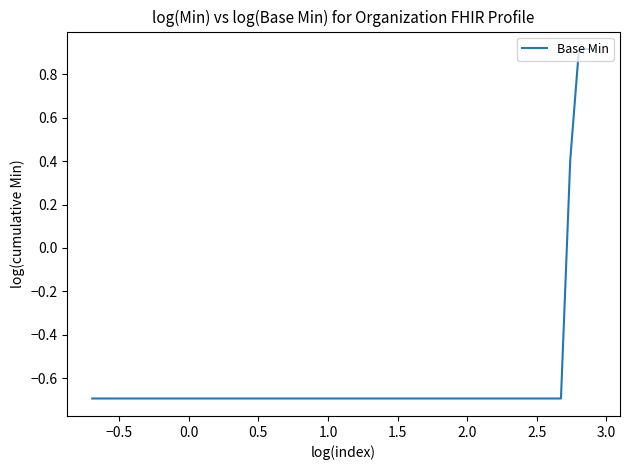

What is the greatest value displayed?

0.9